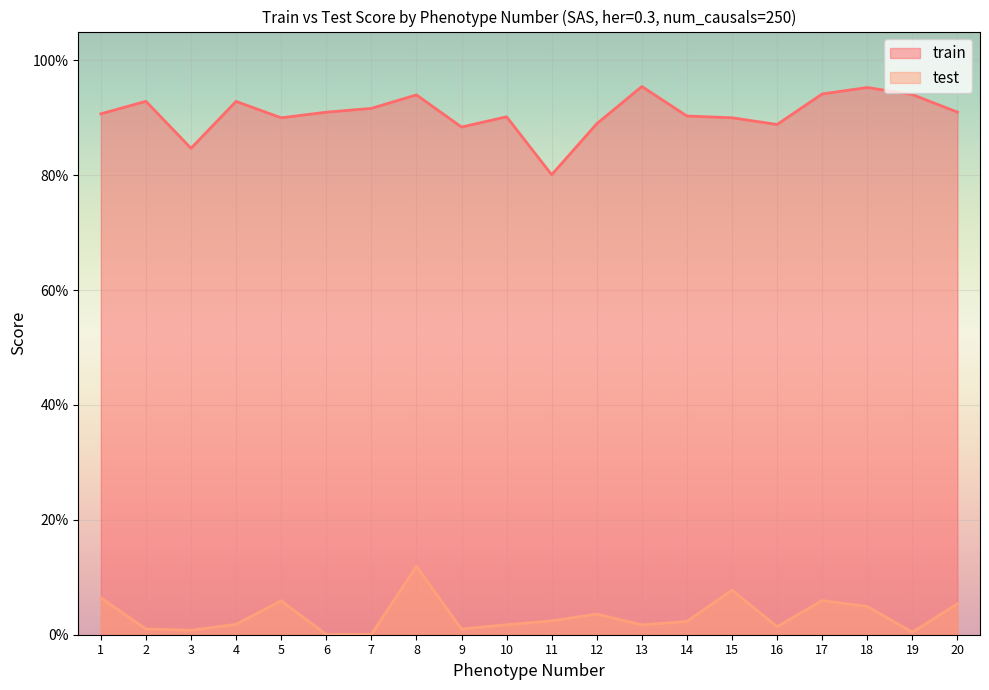

What is the sum of the test values at 11 and 15?

0.1